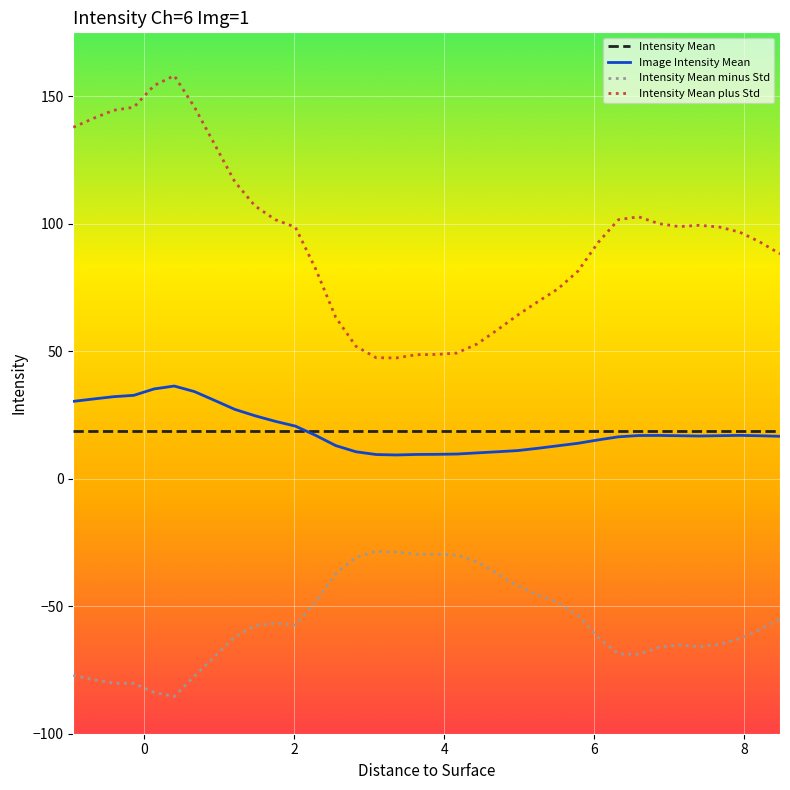

What is the average value of the Intensity Mean minus Std series?

-56.3